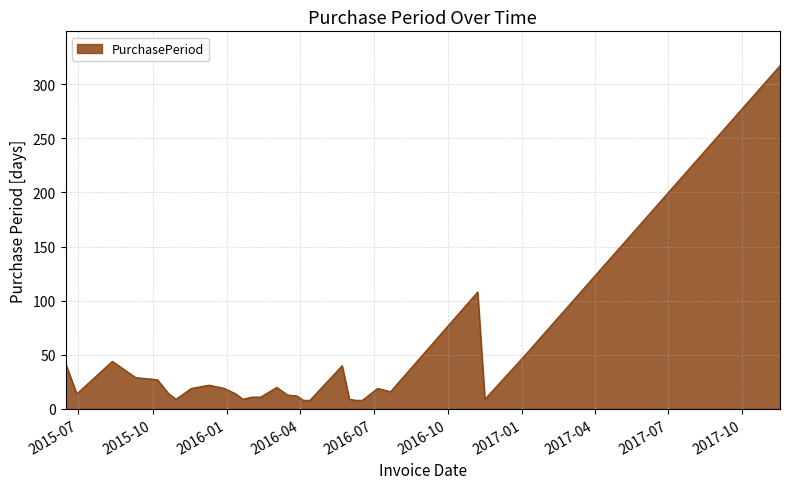

What is the maximum value shown in the chart?

317